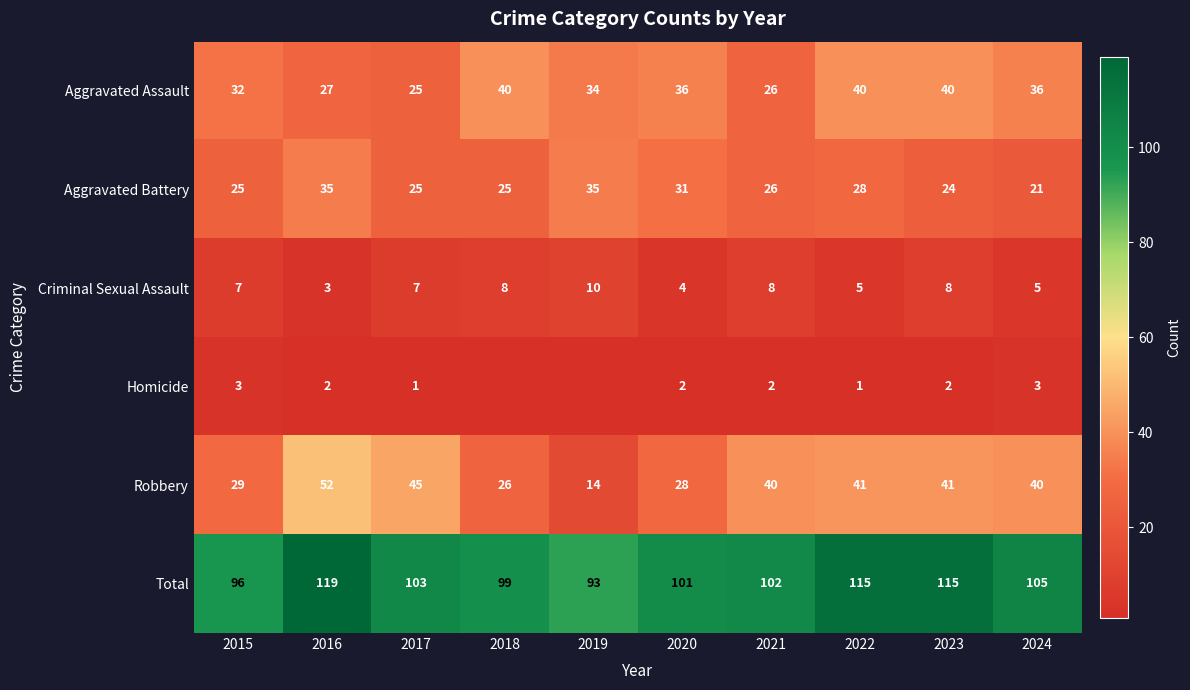

What is the sum of the Total values at 2020 and 2017?

204